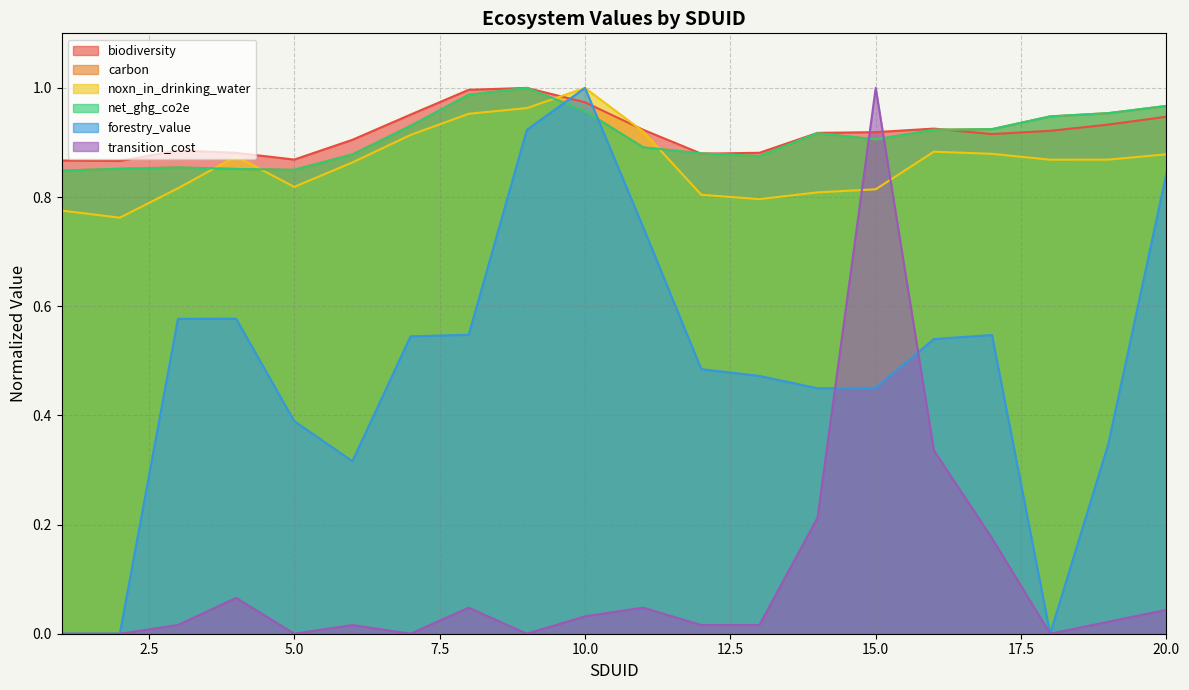

What are all the series names shown in the legend?

biodiversity, carbon, noxn_in_drinking_water, net_ghg_co2e, forestry_value, transition_cost